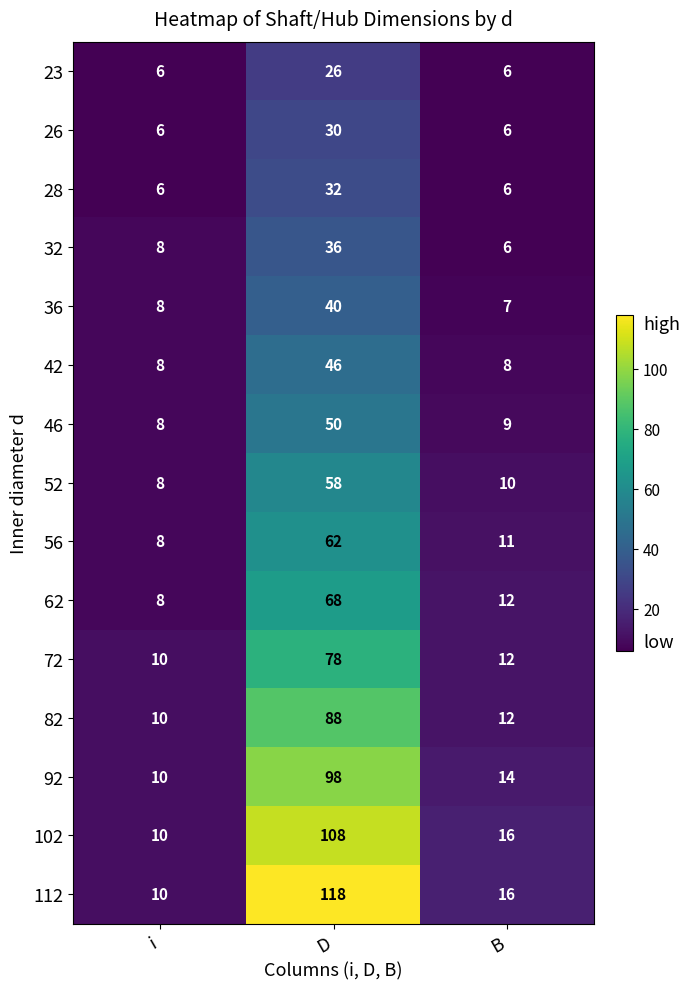

At which label does 102 first exceed 16?

D